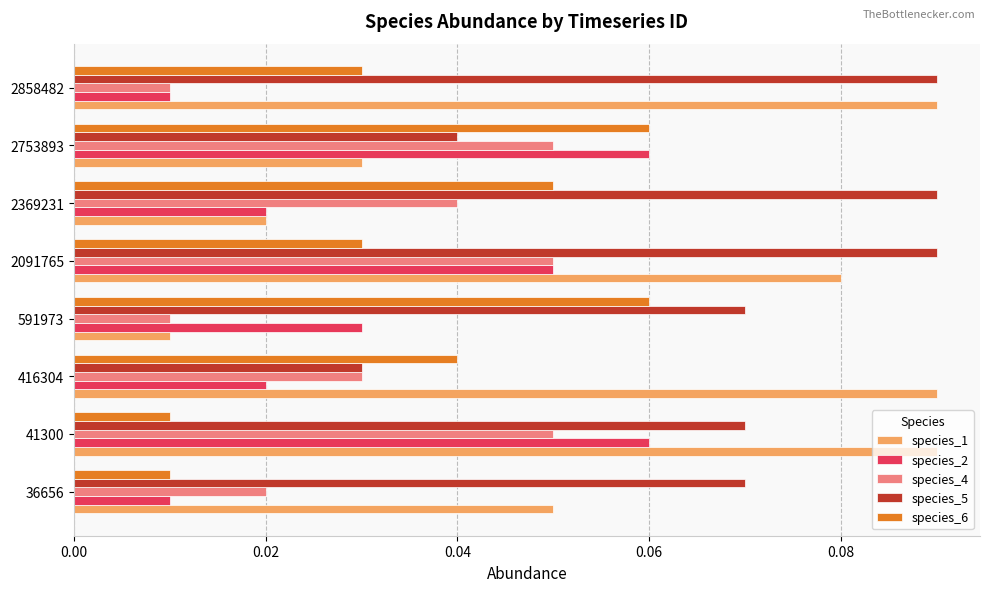

The value of species_2 at 2753893 is 0.0. True or false?

False